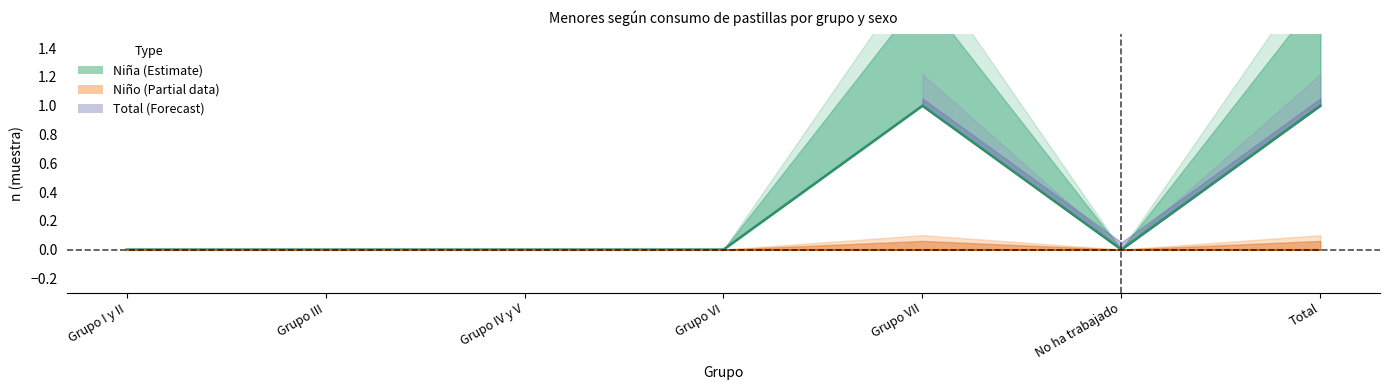

What value does the Niña_n series have at Total?

1